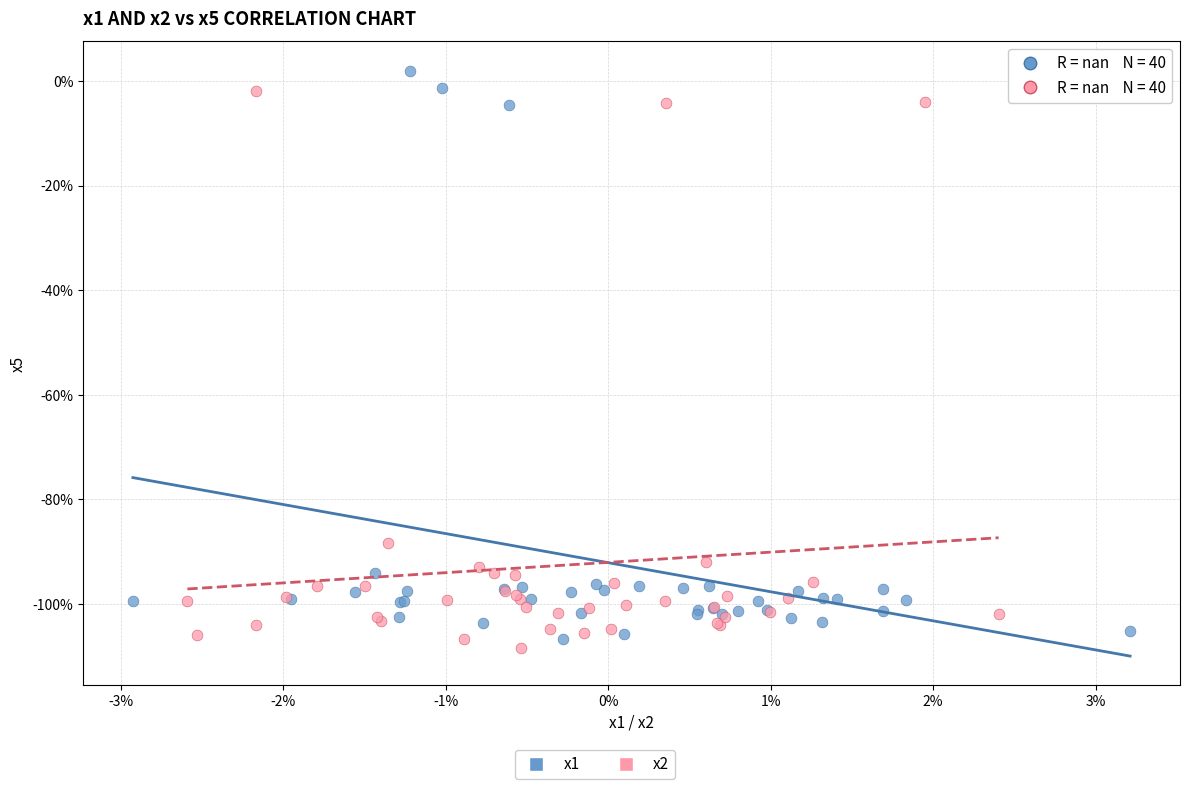

Which series contains the highest Y value?

x1